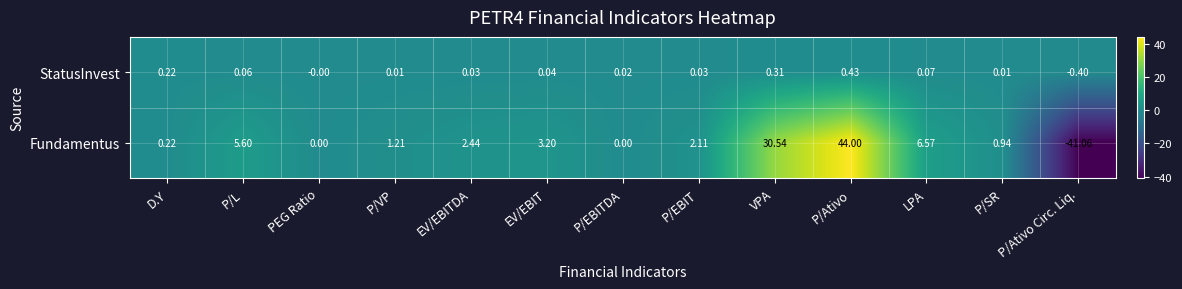

How many series are shown in this chart?

2